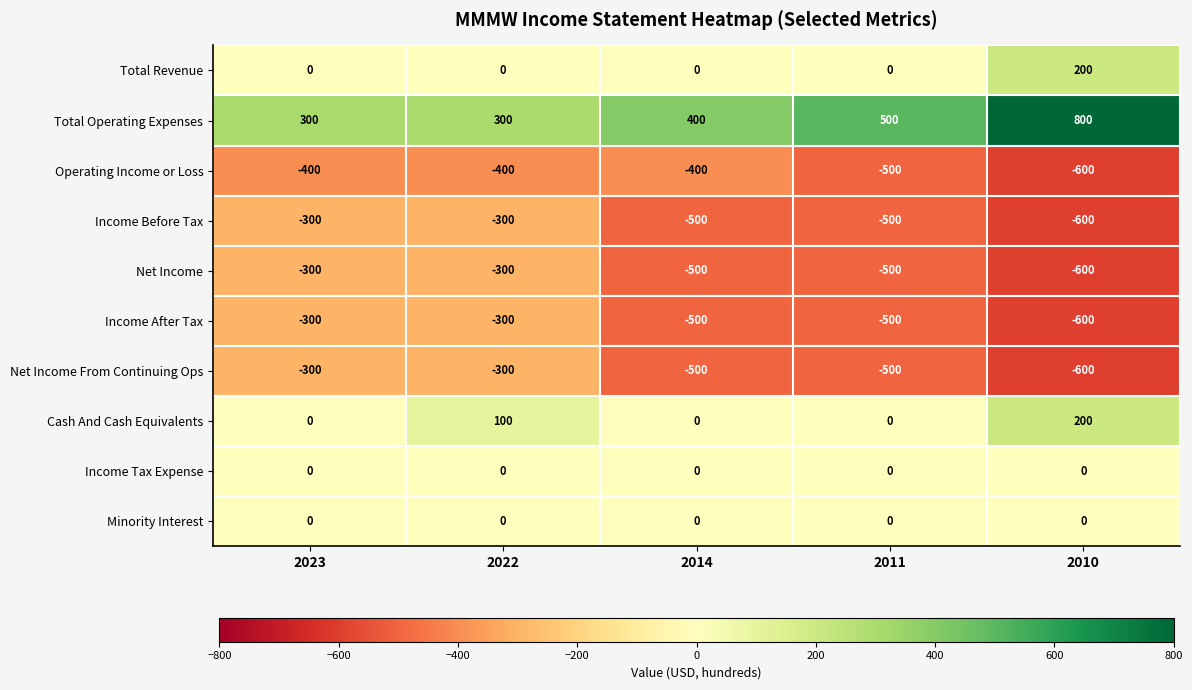

True or false: Net Income has a value of -651 at 2011.

False